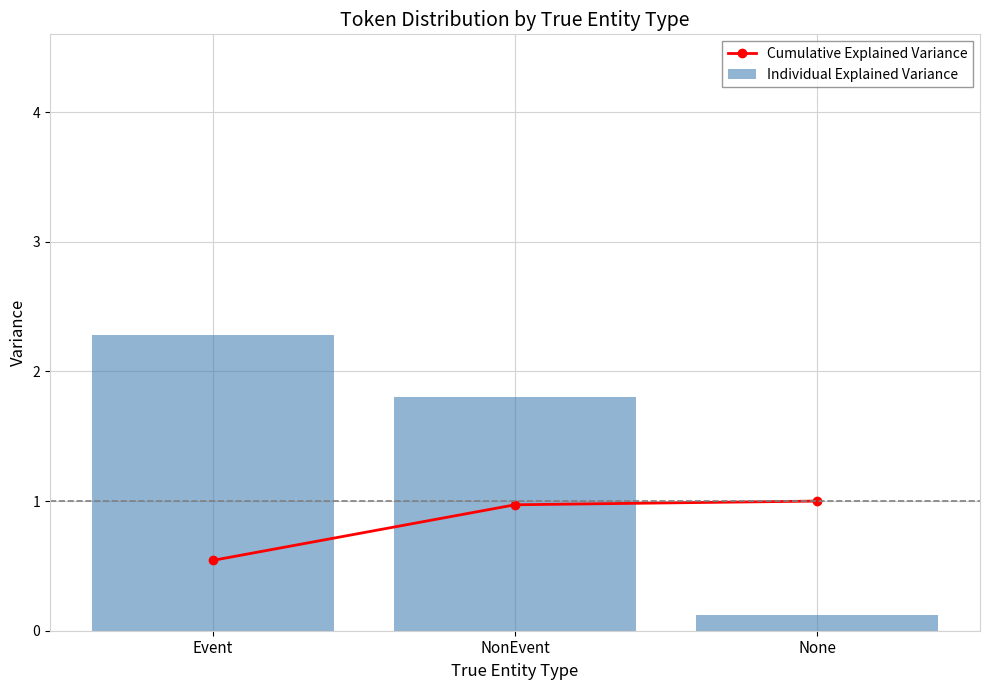

What position from the right is None?

1